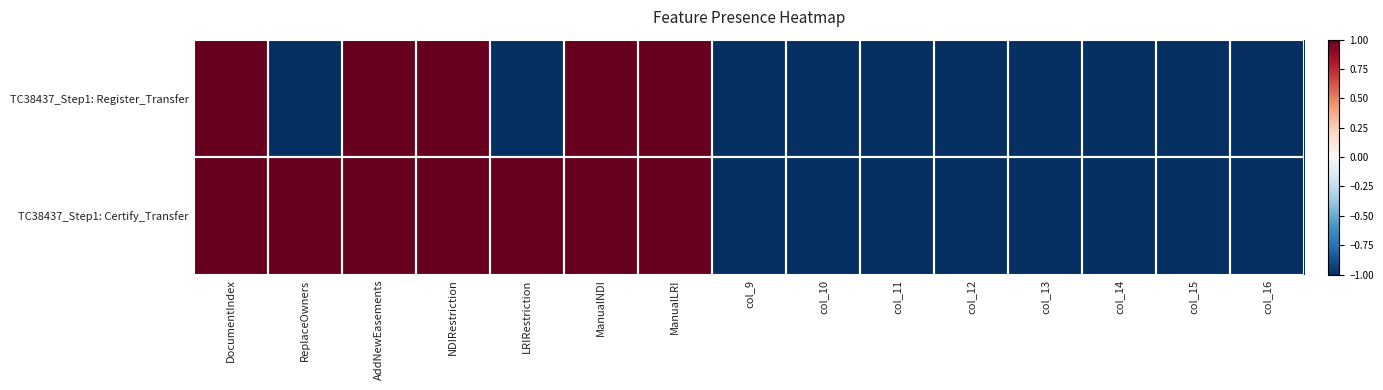

Reading left to right, transcribe all the data shown in this chart.

TC38437_Step1: Register_Transfer: DocumentIndex=1	ReplaceOwners=-1	AddNewEasements=1	NDIRestriction=1	LRIRestriction=-1	ManualNDI=1	ManualLRI=1	col_9=-1	col_10=-1	col_11=-1	col_12=-1	col_13=-1	col_14=-1	col_15=-1	col_16=-1
TC38437_Step1: Certify_Transfer: DocumentIndex=1	ReplaceOwners=1	AddNewEasements=1	NDIRestriction=1	LRIRestriction=1	ManualNDI=1	ManualLRI=1	col_9=-1	col_10=-1	col_11=-1	col_12=-1	col_13=-1	col_14=-1	col_15=-1	col_16=-1